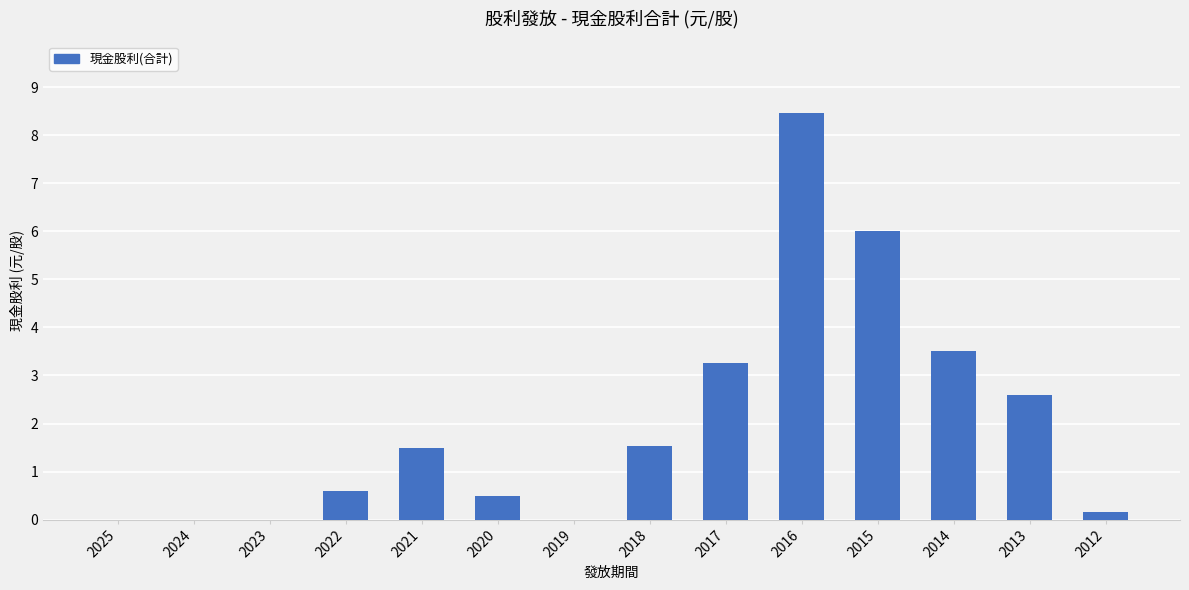

True or false: the data shows 3.5 at 2014.

True